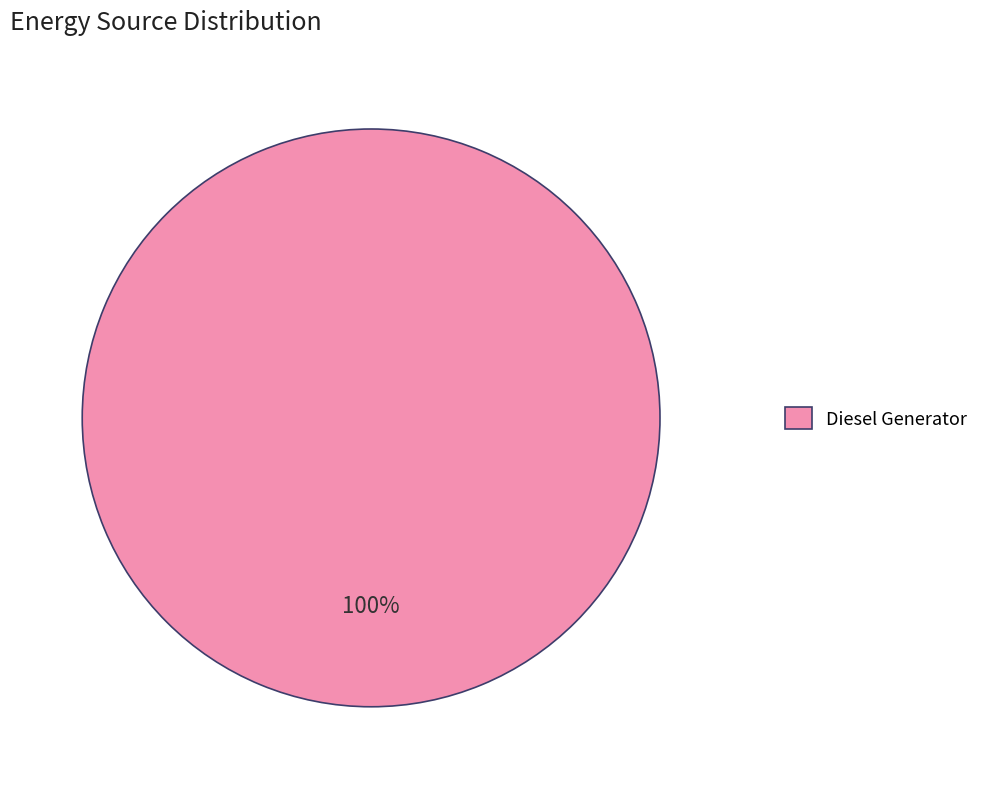

What percentage is the Diesel Generator slice, to the nearest percent?

100%